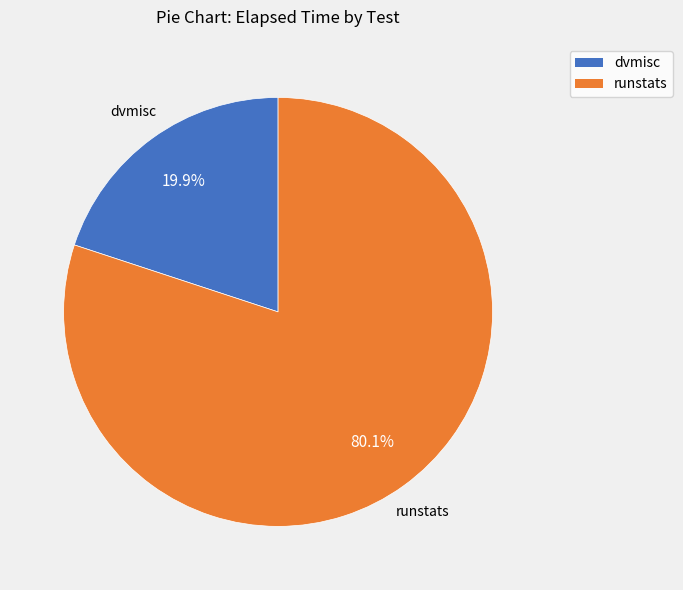

Which category has the biggest portion of the pie?

runstats